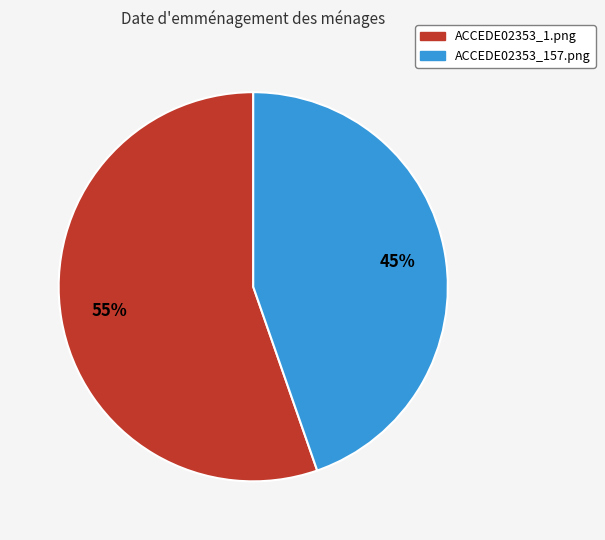

How many segments does this pie chart have?

2